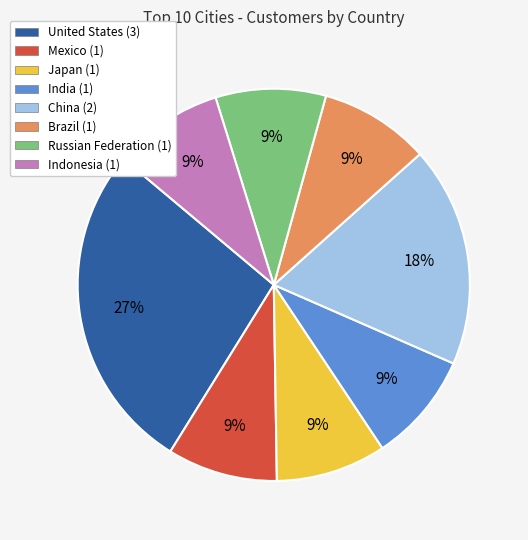

What is the ratio of the value at India (1) to the value at Indonesia (1)?

1.0